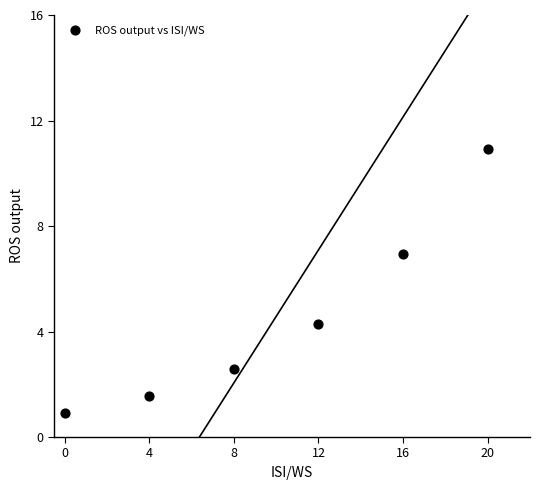

What Y value in the scatter plot is closest to 5?

4.3